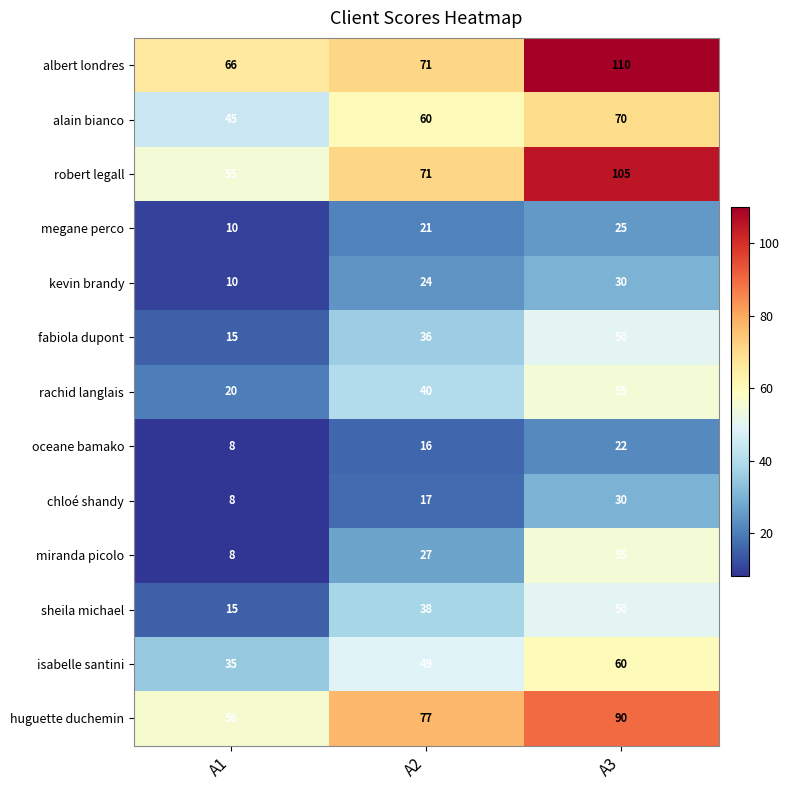

List the labels in order of alain bianco value, largest first.

A3, A2, A1